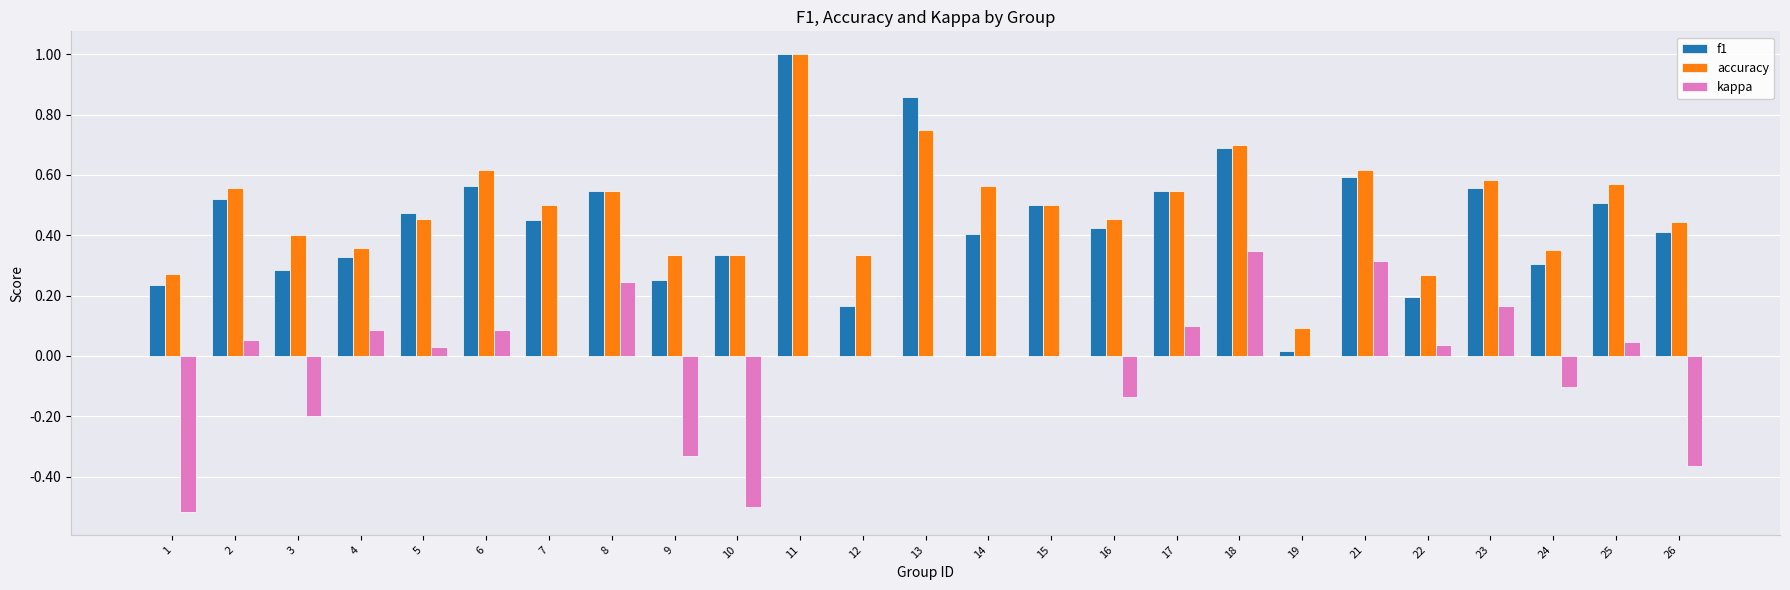

The value of kappa at 14 is 0.0. True or false?

True